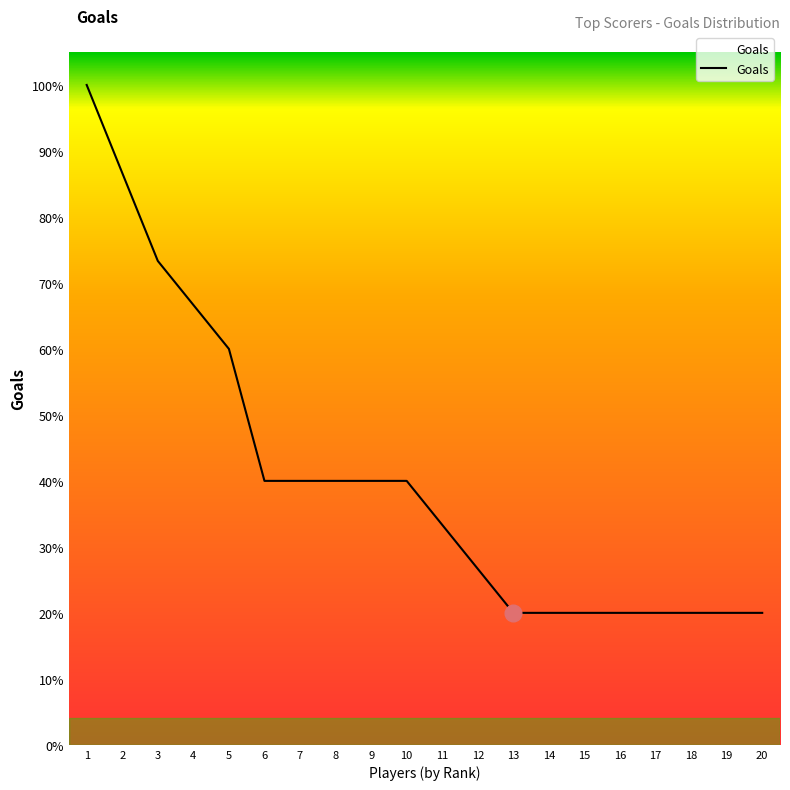

Reading left to right, list all the values displayed in this chart.

1=15	2=13	3=11	4=10	5=9	6=6	7=6	8=6	9=6	10=6	11=5	12=4	13=3	14=3	15=3	16=3	17=3	18=3	19=3	20=3